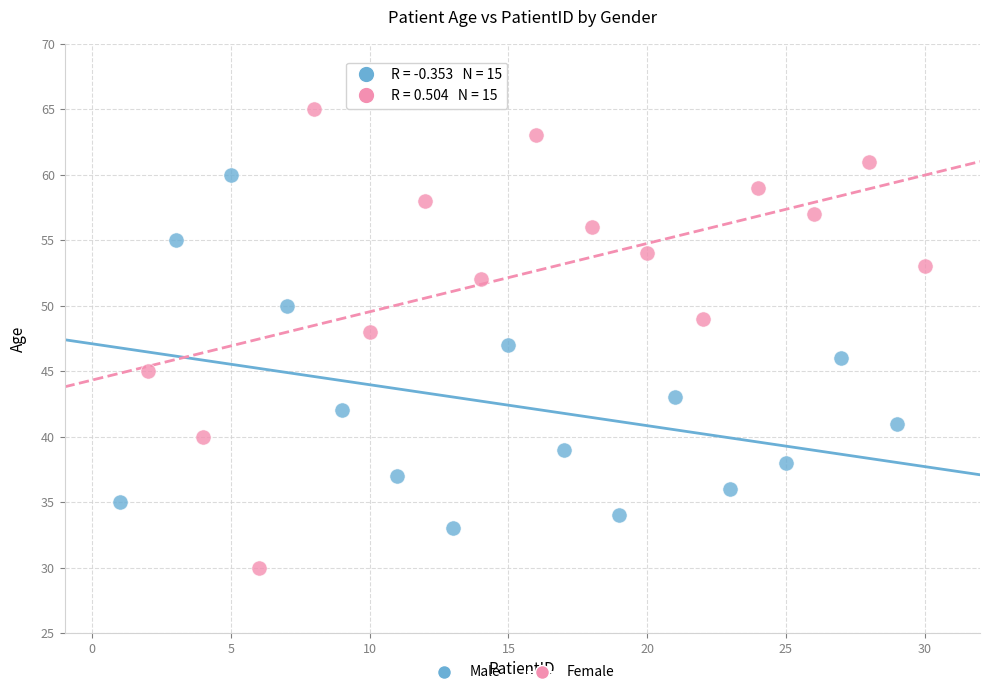

Which series reaches the minimum Y coordinate?

Female